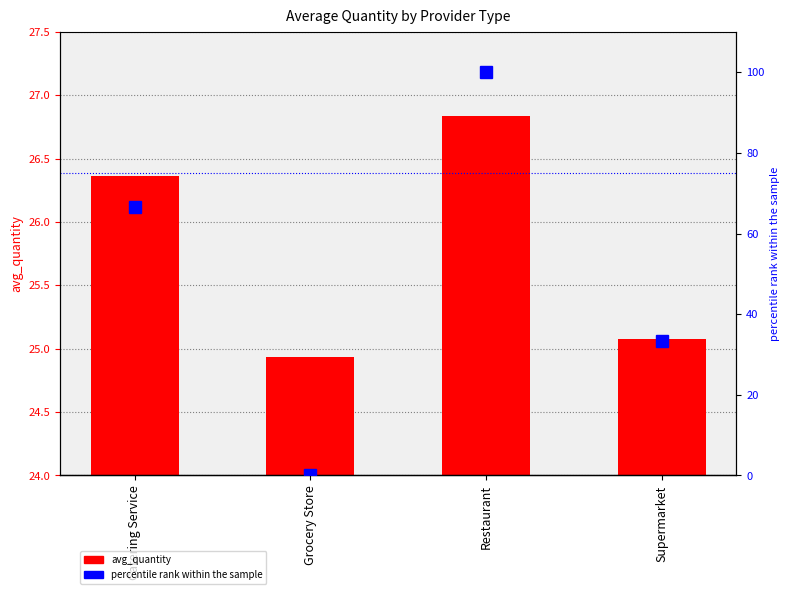

Is the value of percentile rank within the sample at Grocery Store greater than the value of avg_quantity at Catering Service?

No